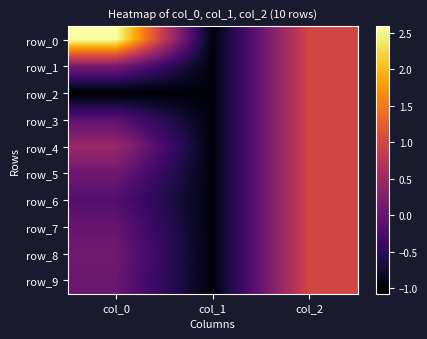

Reading left to right, what are all the values shown in this chart?

row_0: 2.6	-1.0	1.0
row_1: 0.1	-1.0	1.0
row_2: -1.1	-1.0	1.0
row_3: -0.1	-1.0	1.0
row_4: 0.4	-1.0	1.0
row_5: 0.1	-1.0	1.0
row_6: -0.2	-1.0	1.0
row_7: -0.0	-1.0	1.0
row_8: 0.1	-1.0	1.0
row_9: 0.0	-1.0	1.0